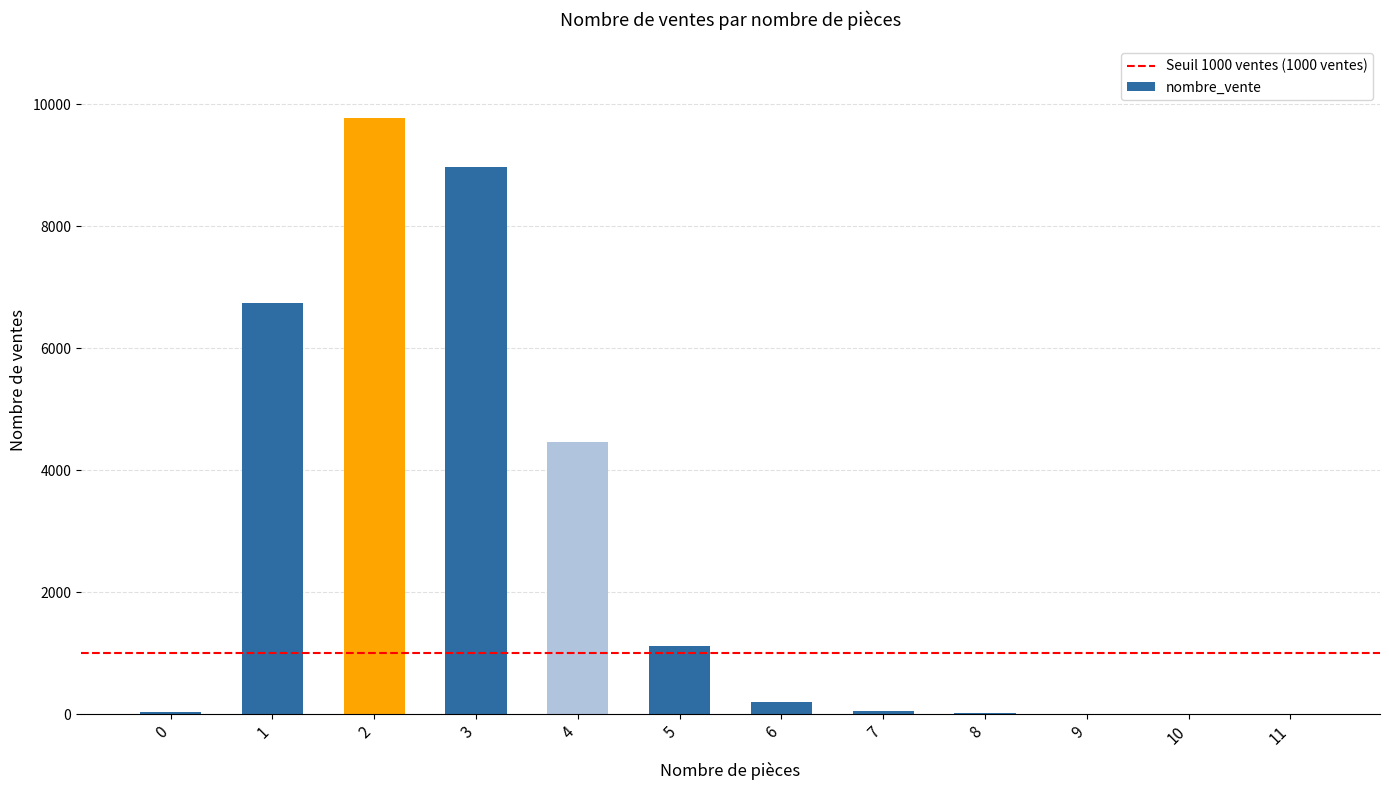

Which category has the highest value across all series?

2